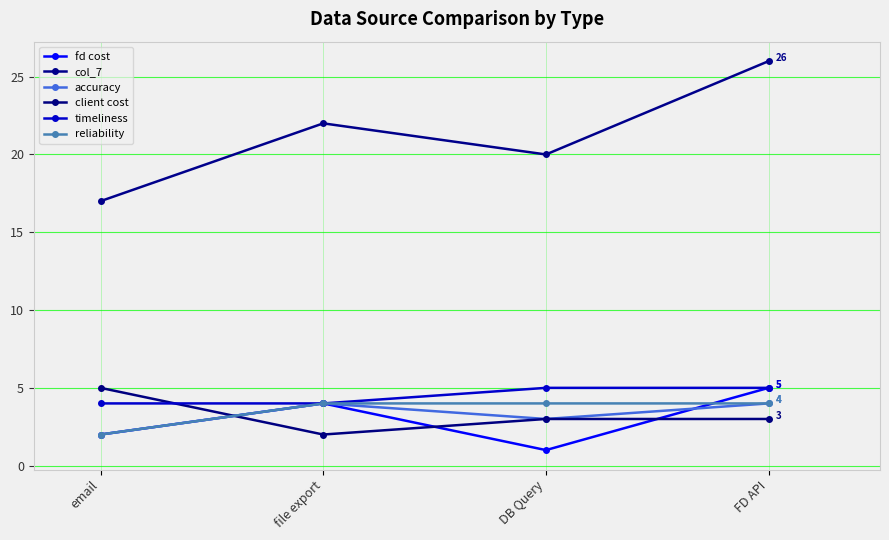

Between email and DB Query, which is larger?

email